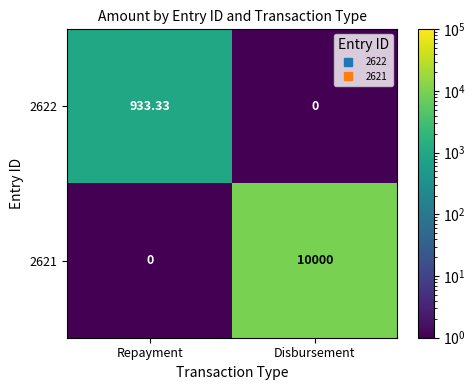

How many distinct data groups are displayed?

2